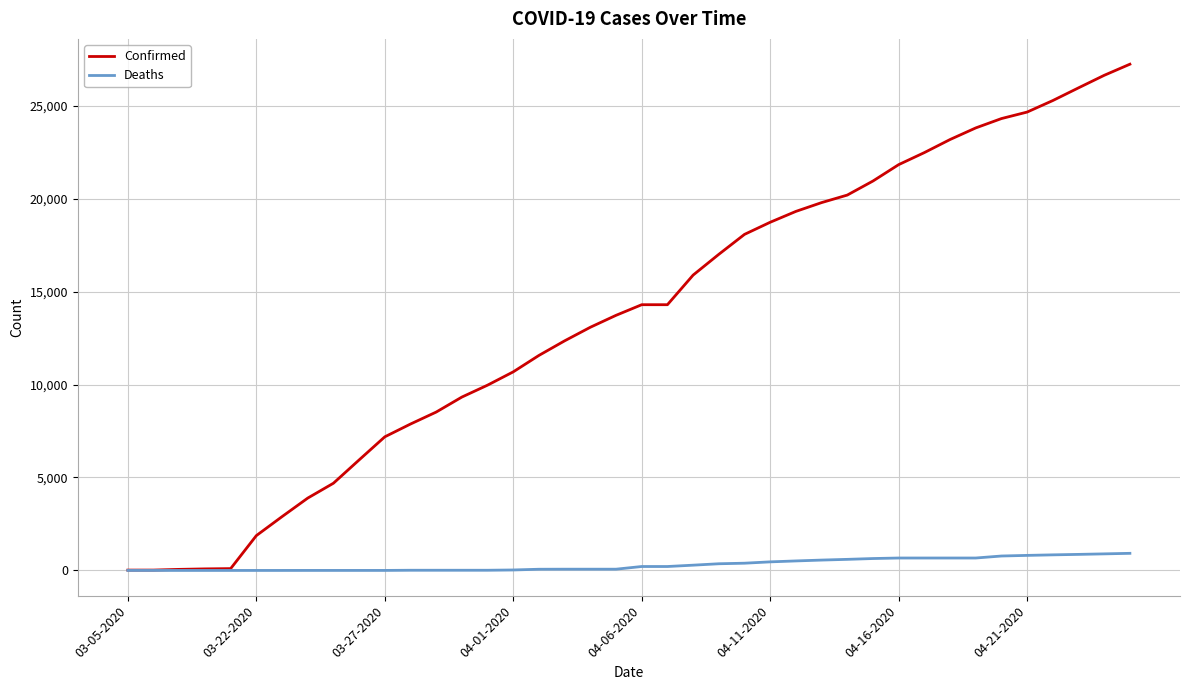

Which series has the largest total across all categories?

Confirmed